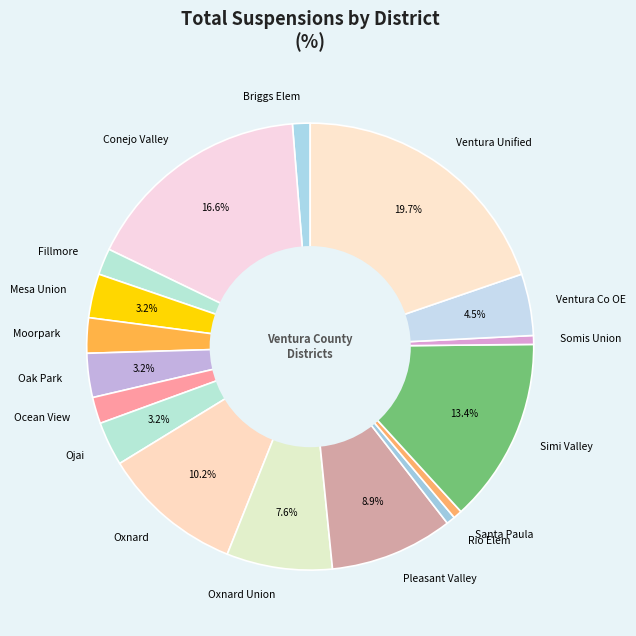

How much of the chart is everything except Ventura Co OE?

95.5%